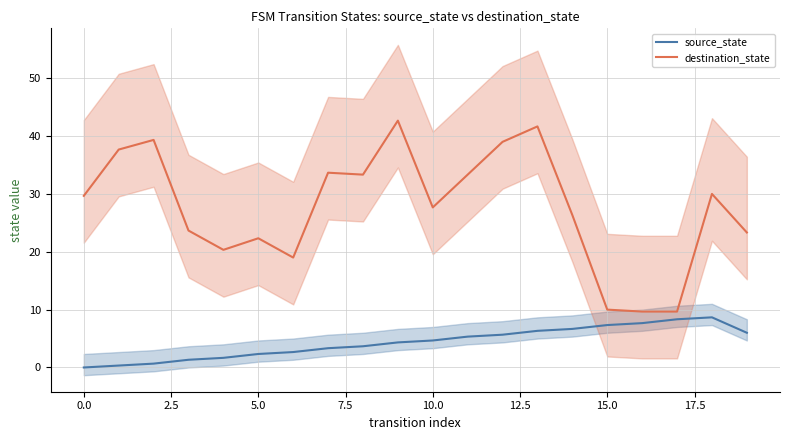

True or false: destination_state and source_state intersect in this chart.

False